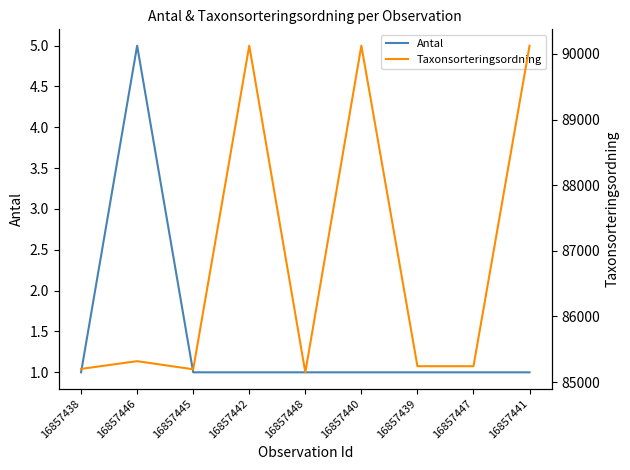

What is the difference between the Taxonsorteringsordning values at 16857438 and 16857439?

41